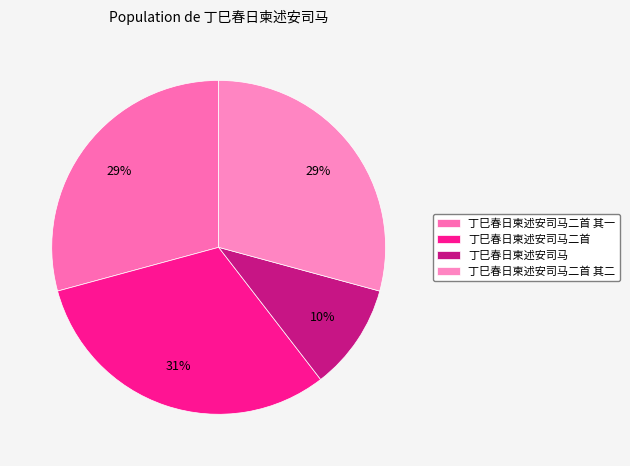

Is the sum of 丁巳春日柬述安司马二首 其二 and 丁巳春日柬述安司马二首 greater than half?

Yes